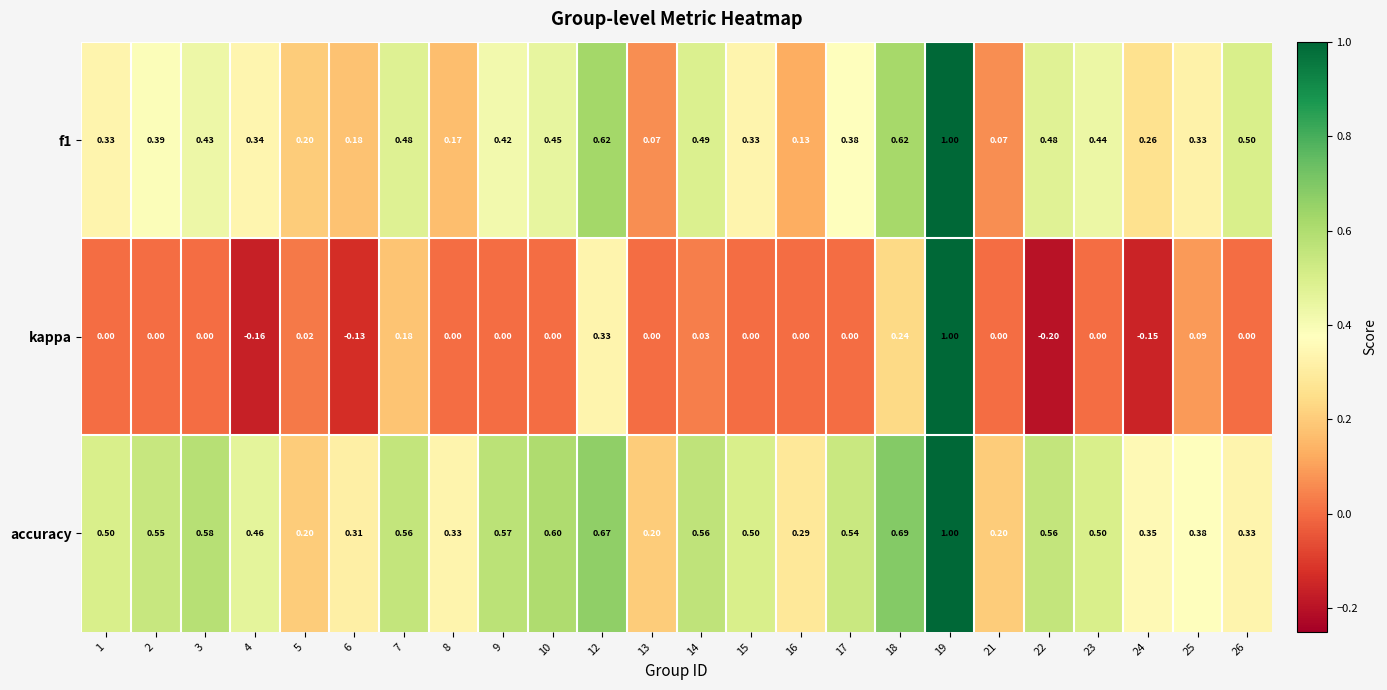

Is the value of accuracy at 9 greater than the value of f1 at 12?

No